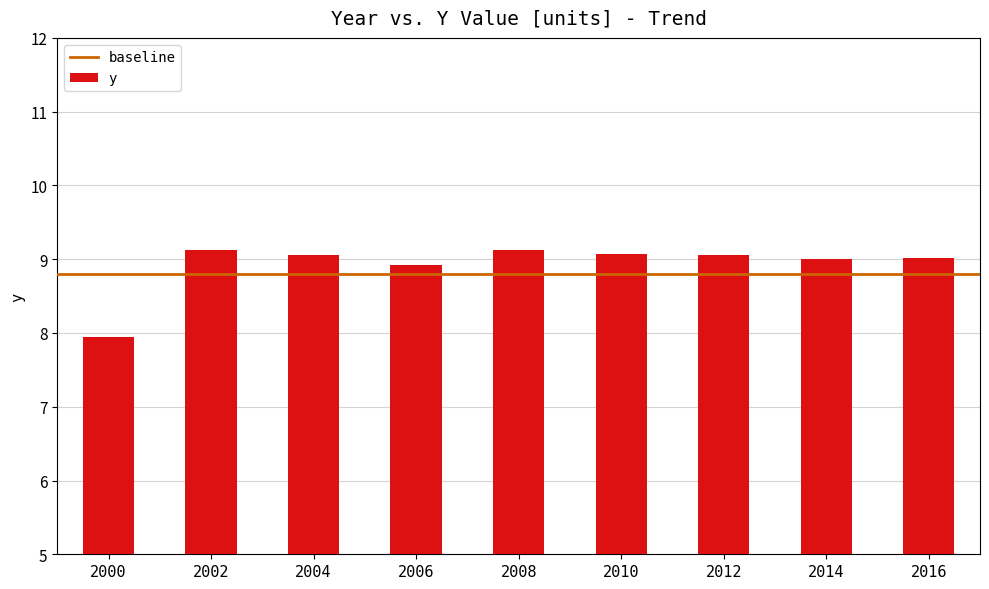

What is the sum of all values?

80.3